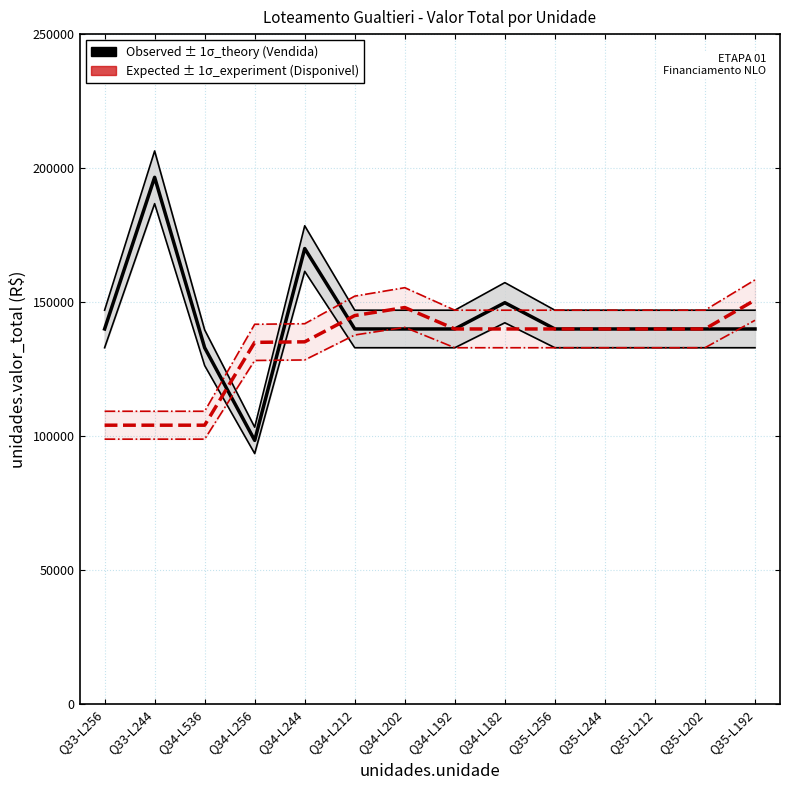

True or false: Expected (Disponivel) has a value of 228661.6 at Q35-L256.

False